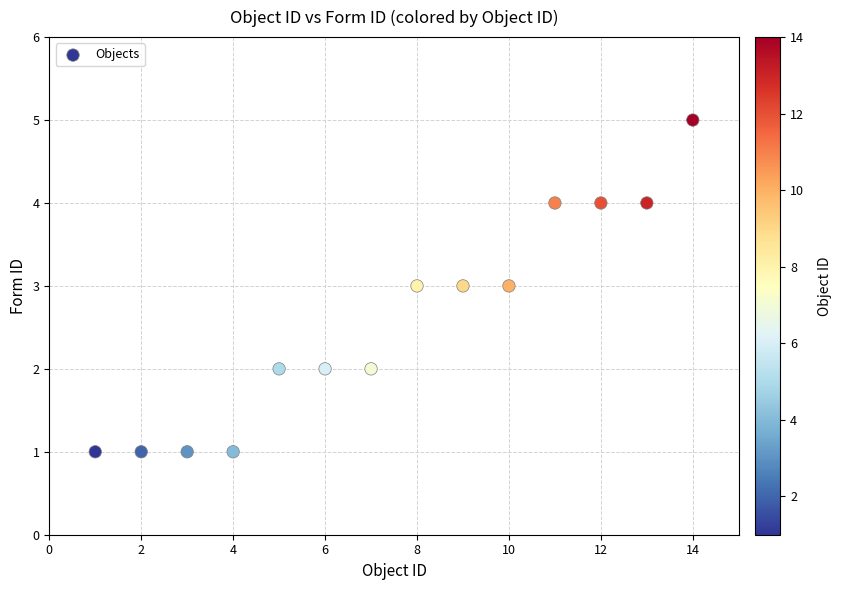

What is the range of Y values (max minus min)?

4